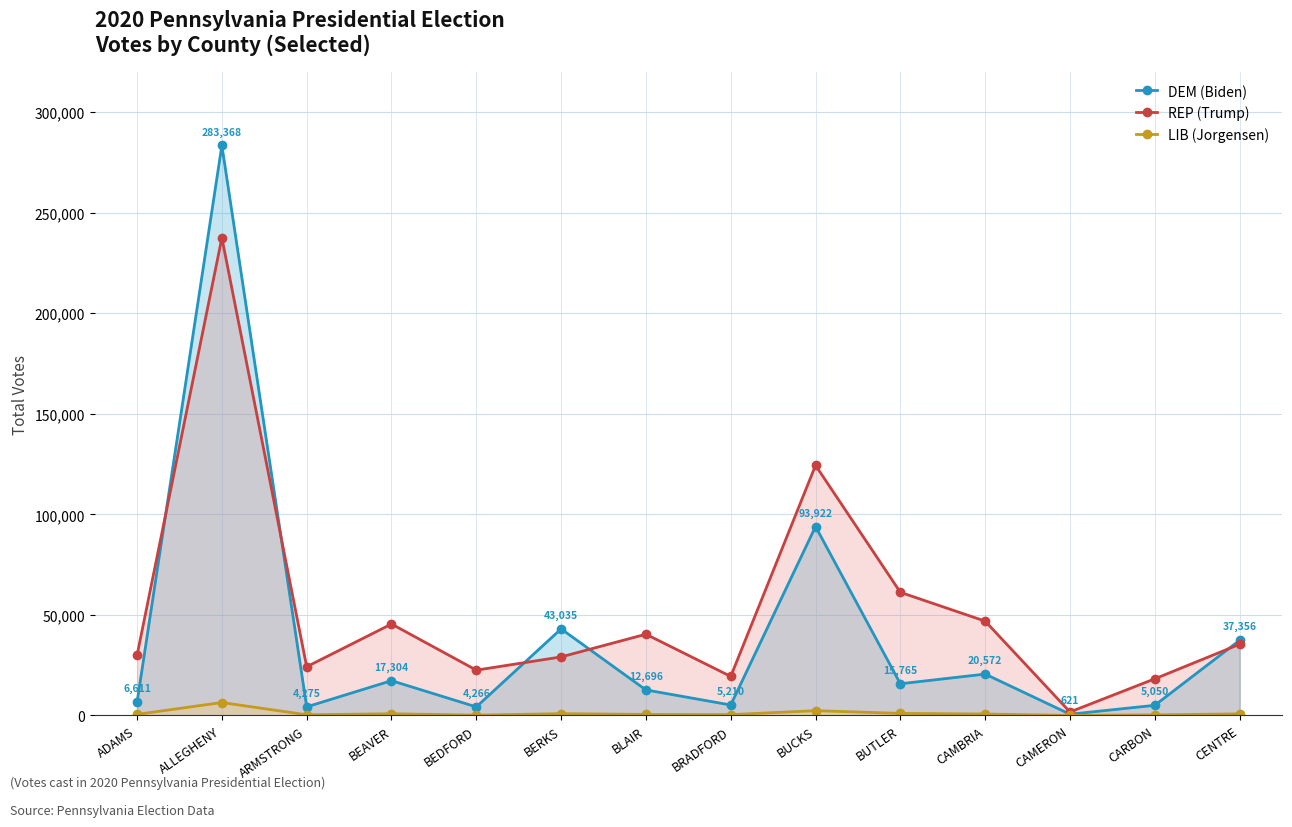

What are all the series names shown in the legend?

DEM (Biden), REP (Trump), LIB (Jorgensen)